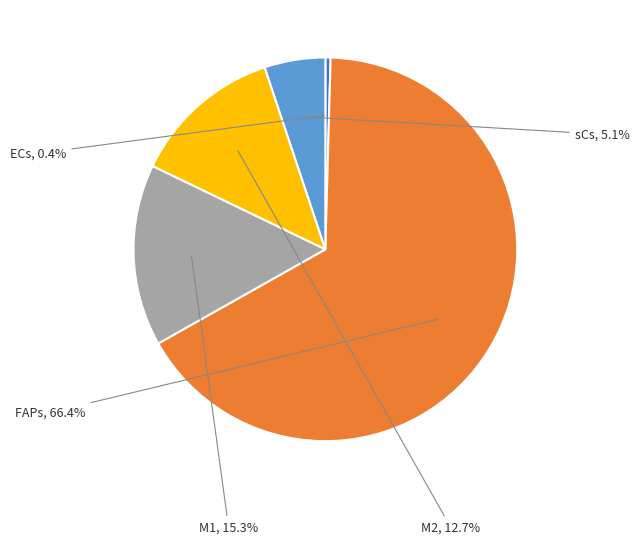

Is there any slice that represents more than half of the pie?

Yes